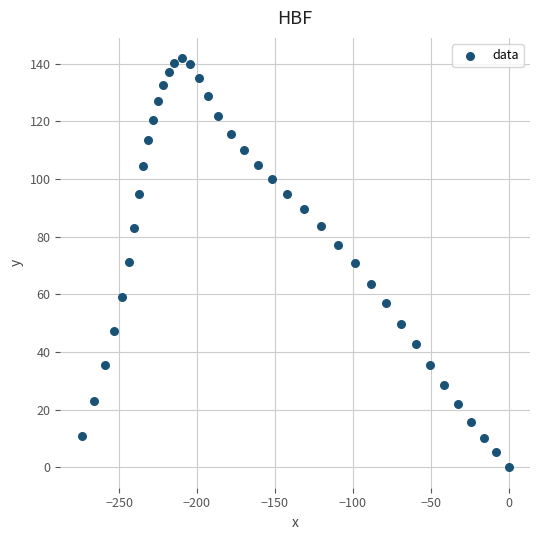

What is the range of X values (max minus min)?

274.0